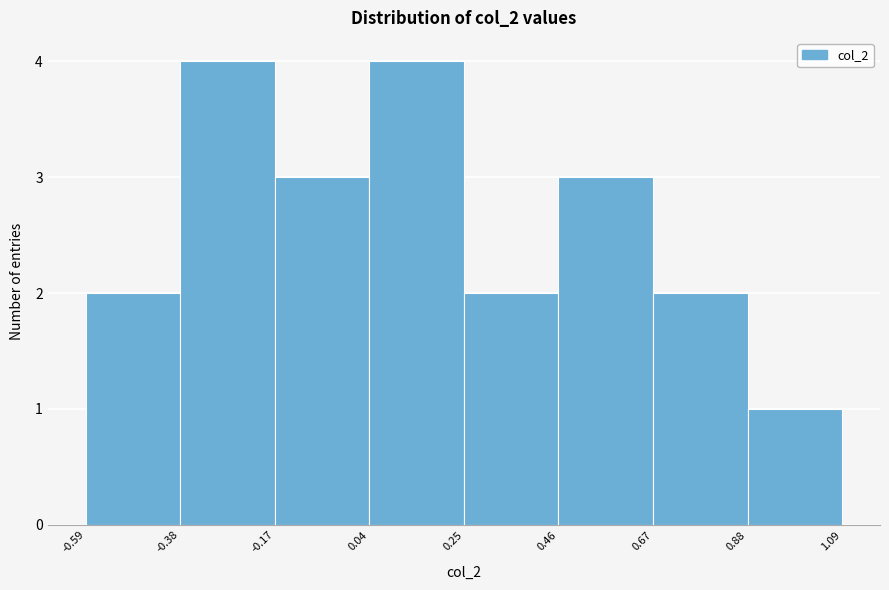

Reading left to right, transcribe this chart: for each bar, give the range it covers on the x-axis and its height. The values are not printed on the chart, so give them approximately, as read against the axis.

-0.59 to -0.38: 2
-0.38 to -0.17: 4
-0.17 to 0.04: 3
0.04 to 0.25: 4
0.25 to 0.46: 2
0.46 to 0.67: 3
0.67 to 0.88: 2
0.88 to 1.09: 1